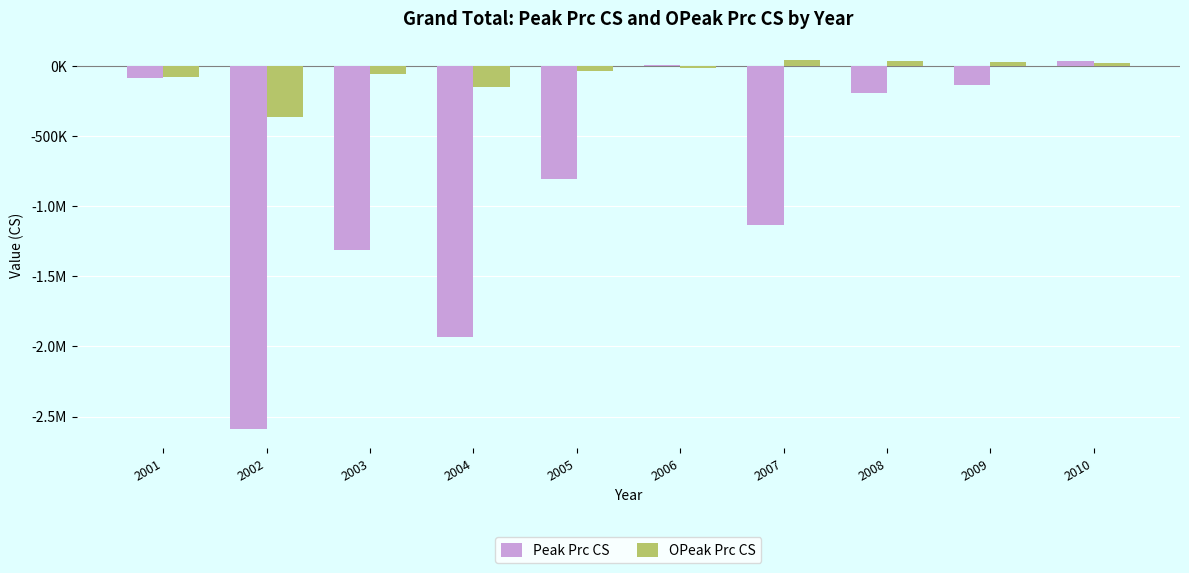

Where does the OPeak Prc CS series first go above -17951?

2007